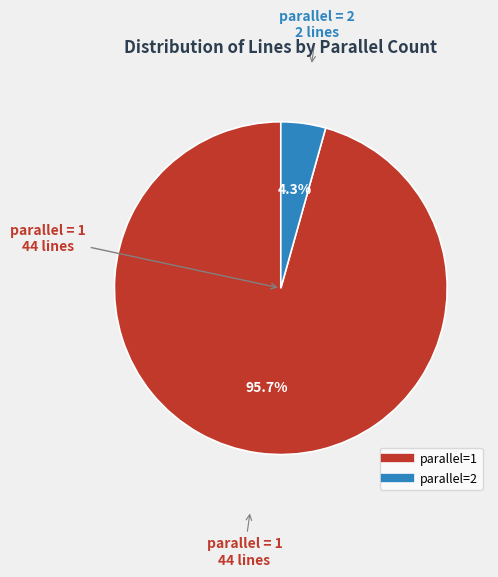

To the nearest percent, what is the difference between the largest and smallest slice percentages?

91%